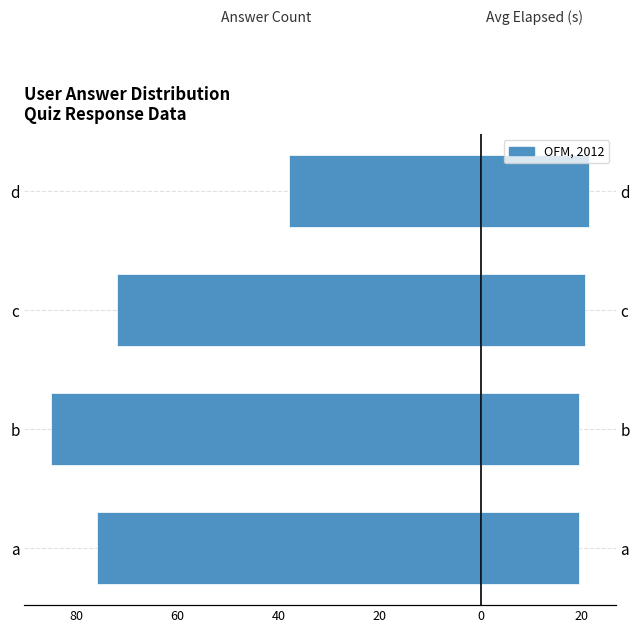

What is the difference between the maximum and minimum values in the Answer Count series?

47.0